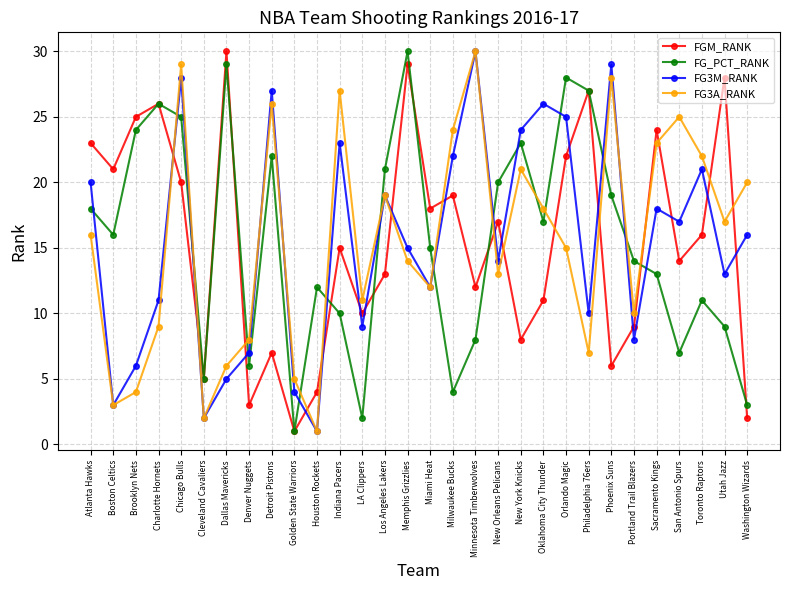

What is the difference between the second highest and minimum values in the FGM_RANK series?

28